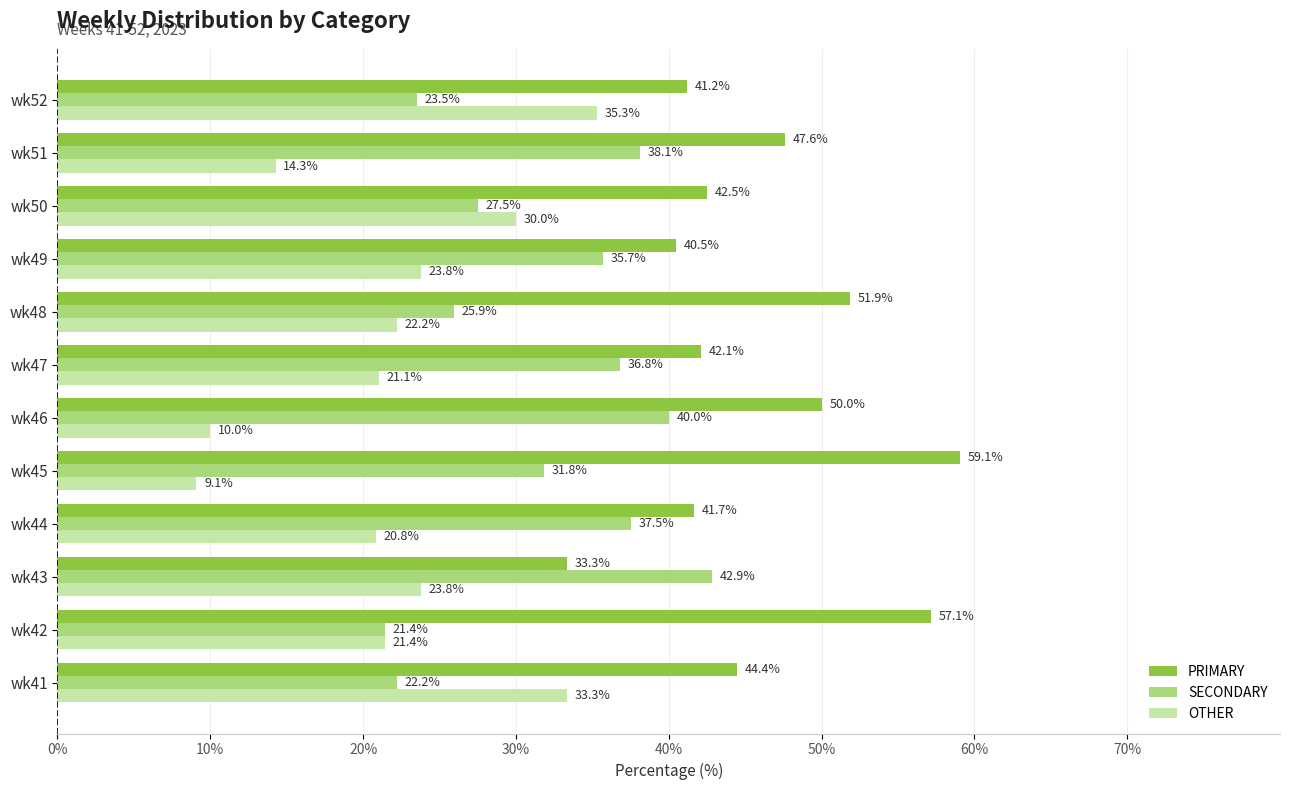

What is the difference between the highest and lowest values at wk49?

16.7